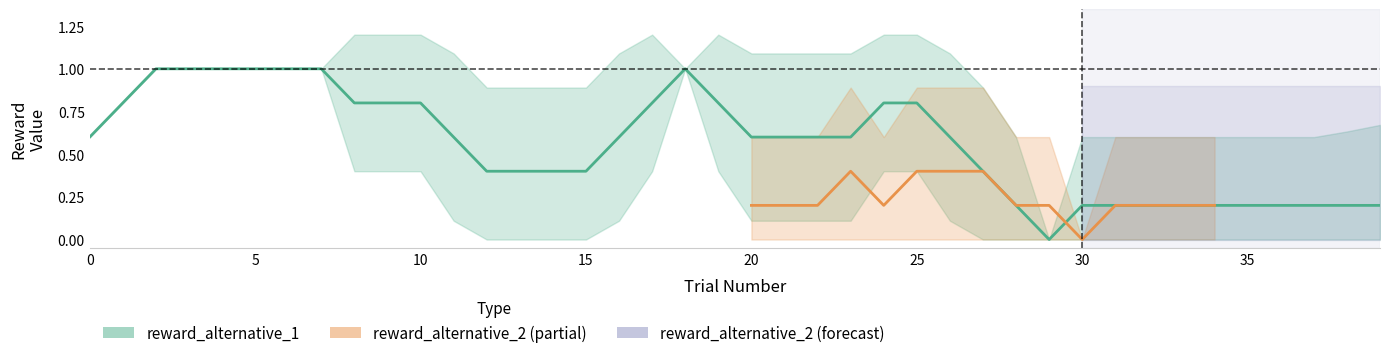

Is the value of reward_alternative_1_lower at 5 greater than the value of reward_alternative_2_center at 75?

No